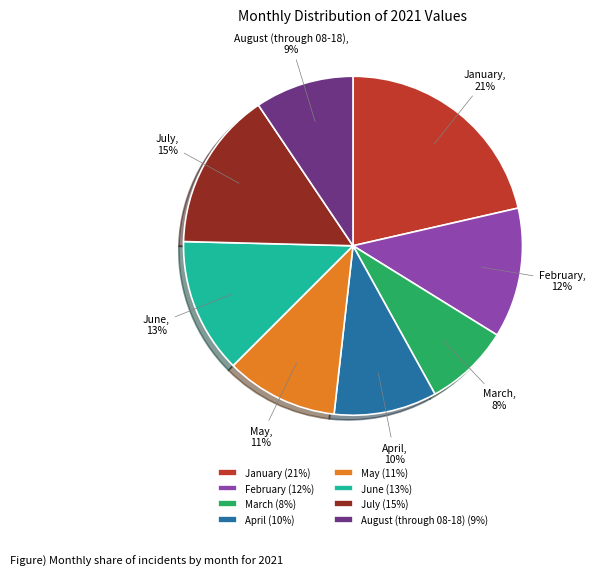

To the nearest percent, what portion does July represent?

15%